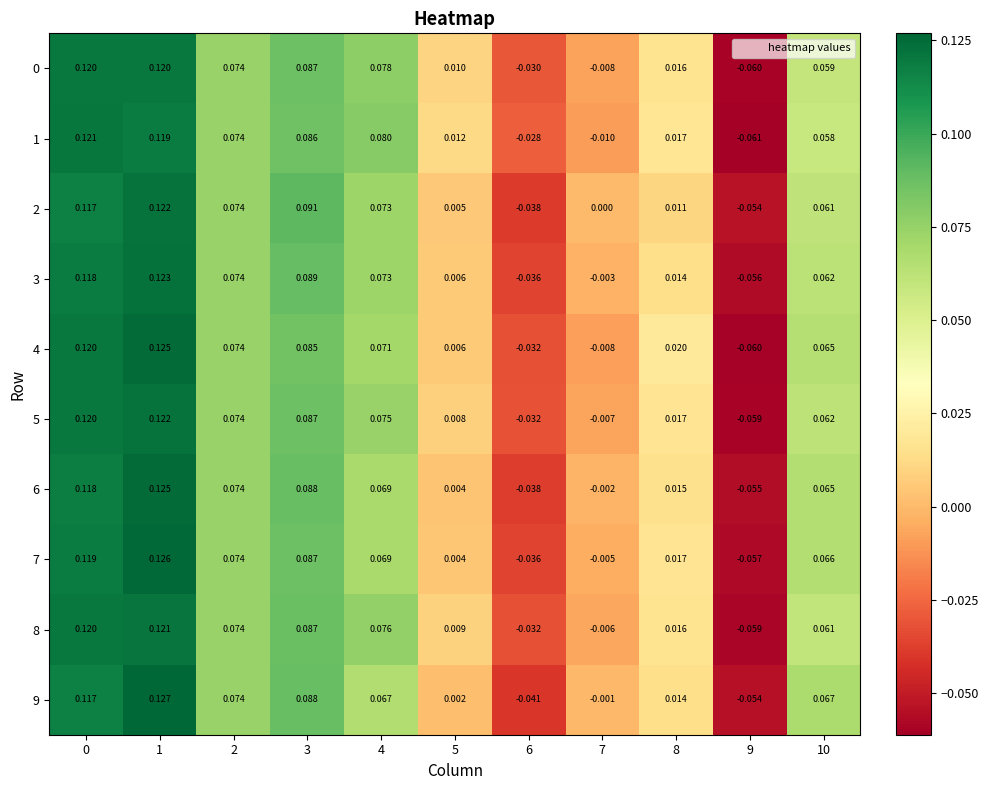

Between 8 and 7, which is larger?

8